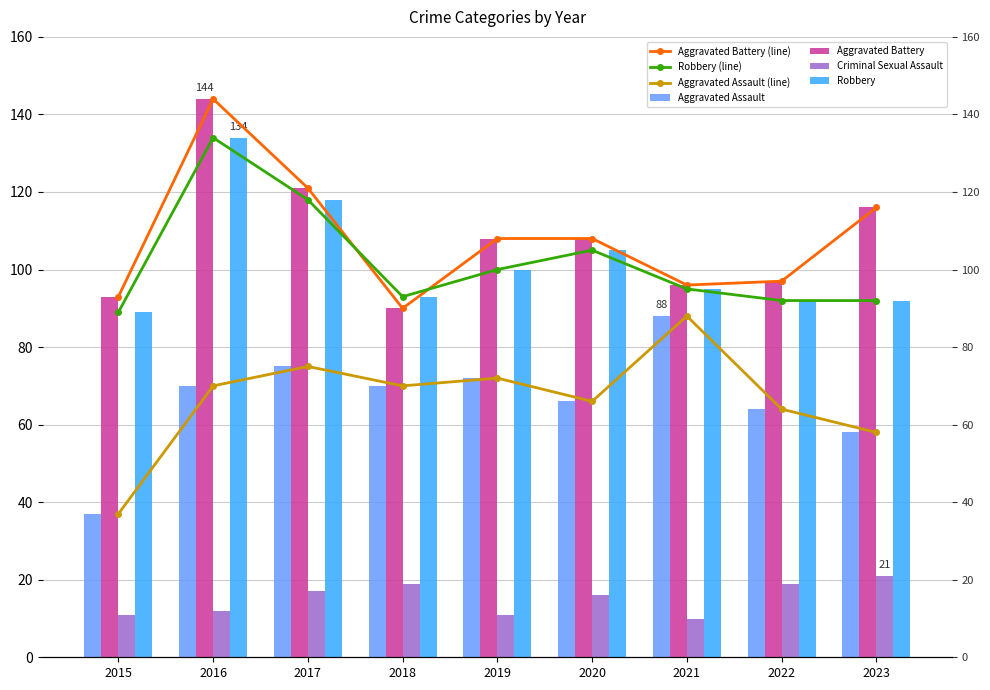

List the series in order of their peak value, highest first.

Aggravated Battery, Robbery, Aggravated Assault, Criminal Sexual Assault